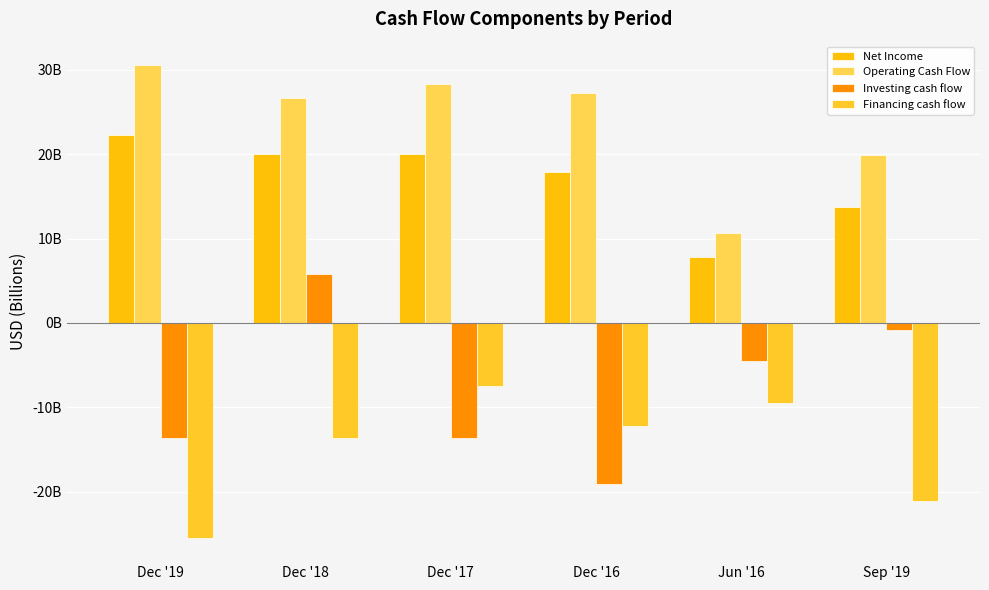

What is the highest value of the Financing cash flow series?

-7.5